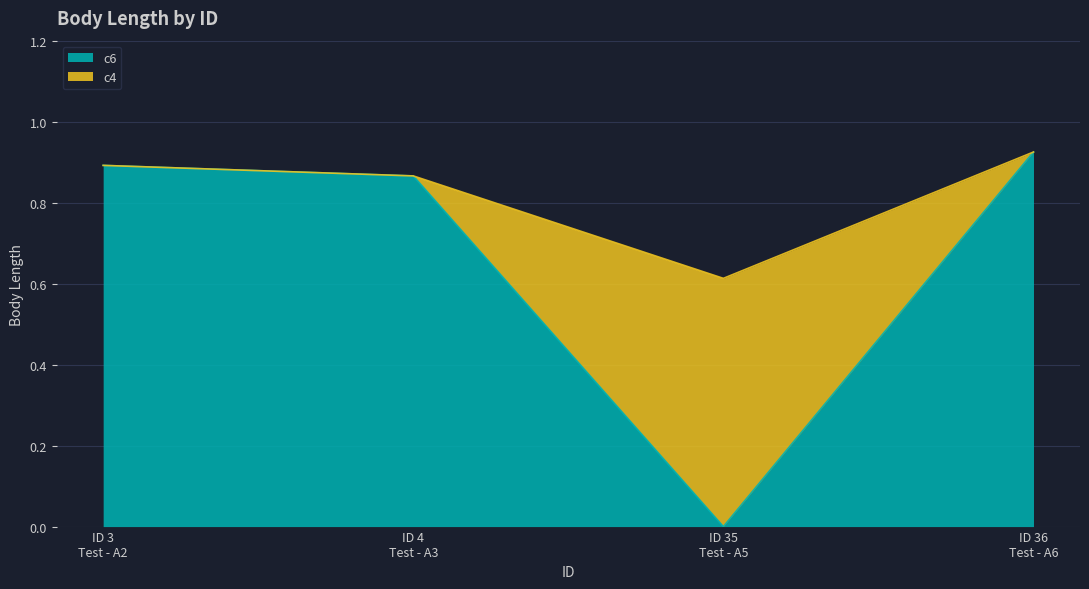

Is it true that the value at ID 4 Test - A3 is 0.9?

True